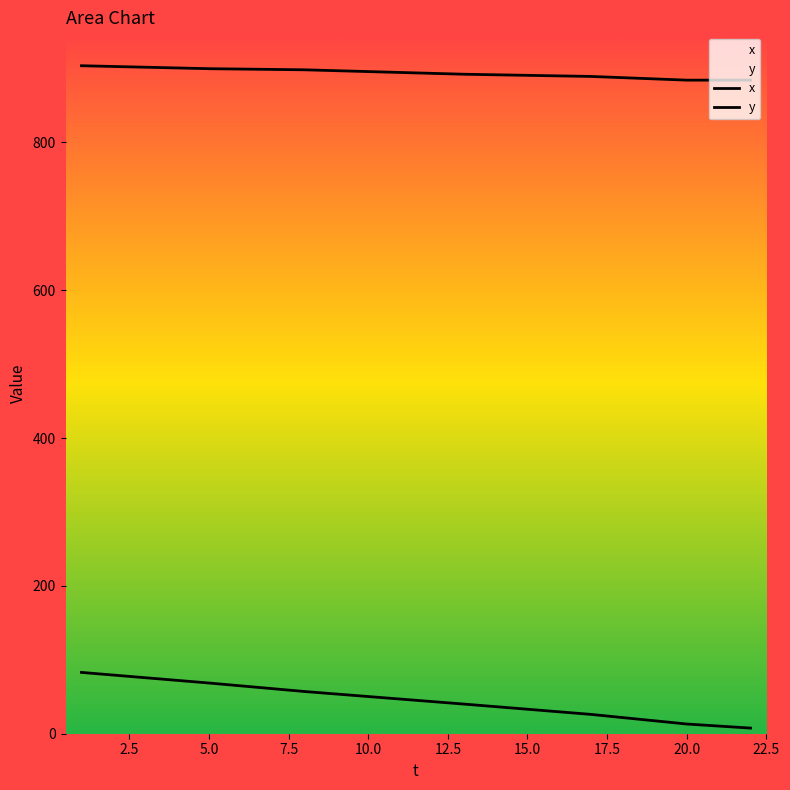

True or false: x and y intersect in this chart.

False